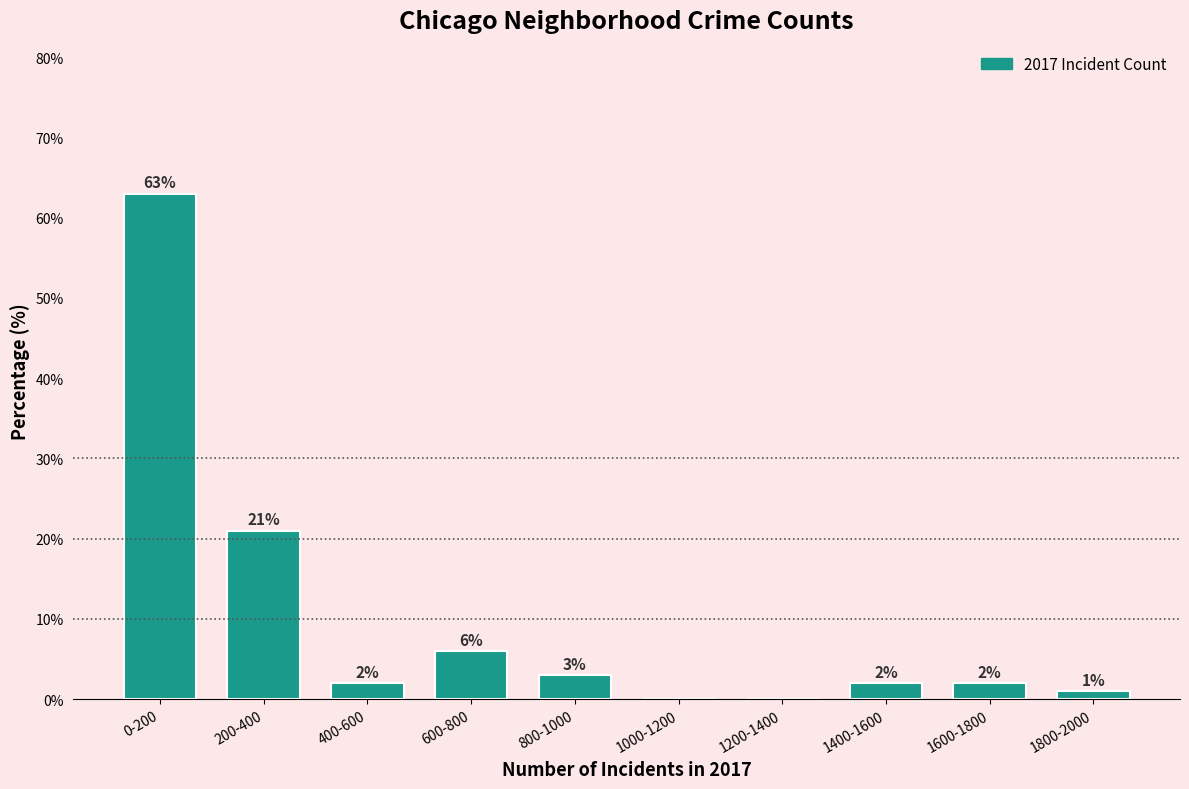

Reading right to left, list all the values displayed in this chart.

1800-2000=1	1600-1800=2	1400-1600=2	1200-1400=0	1000-1200=0	800-1000=3	600-800=6	400-600=2	200-400=21	0-200=63